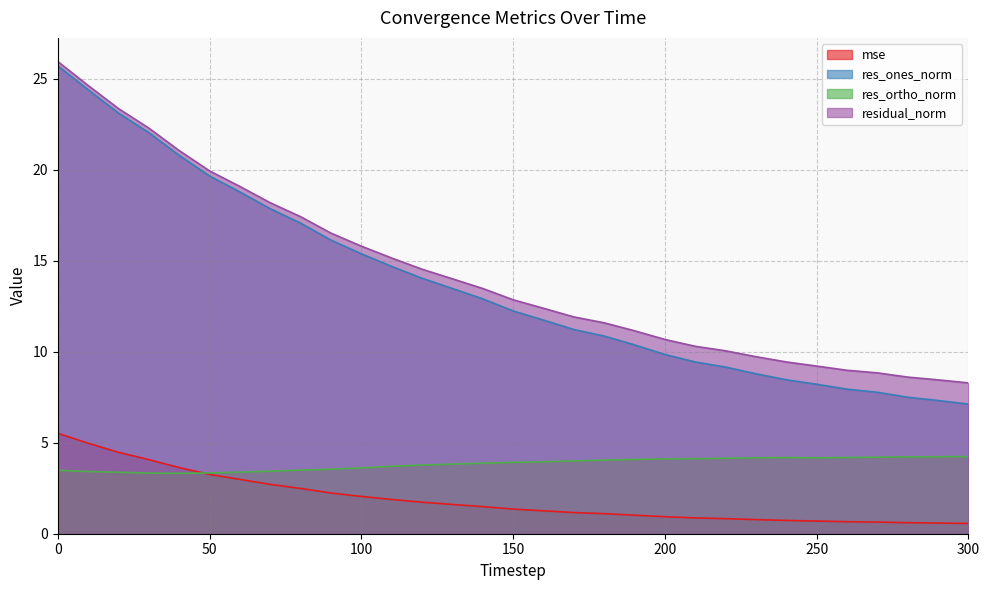

At how many categories does at least one series exceed 20?

5